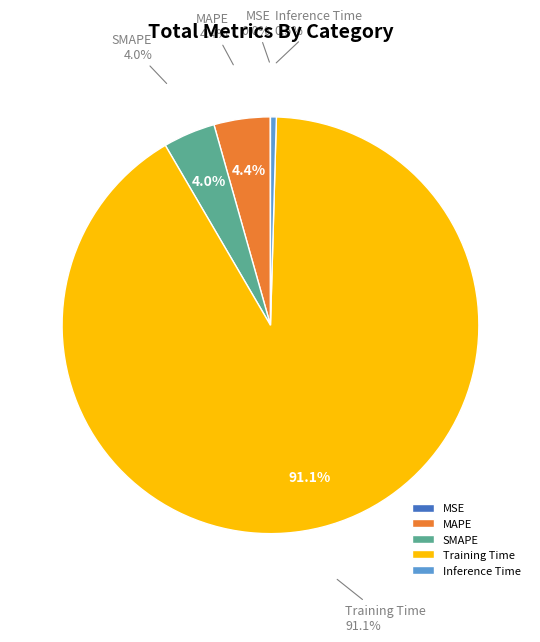

The SMAPE slice represents 1% of the pie. True or false?

False